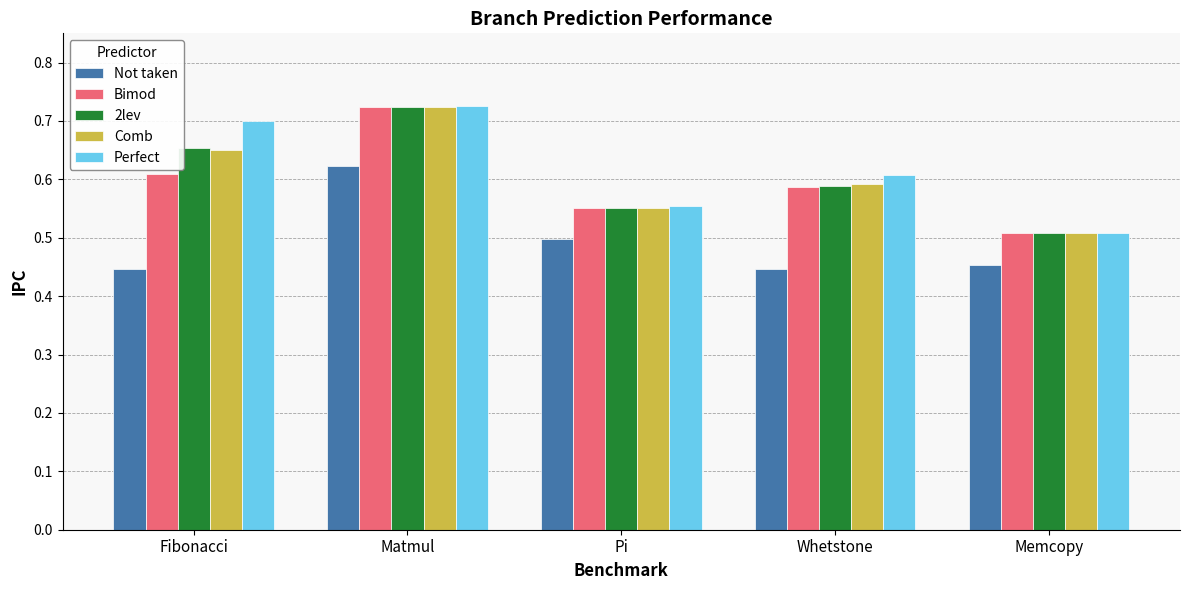

Between Matmul and Whetstone, which series saw the biggest shift?

Not taken